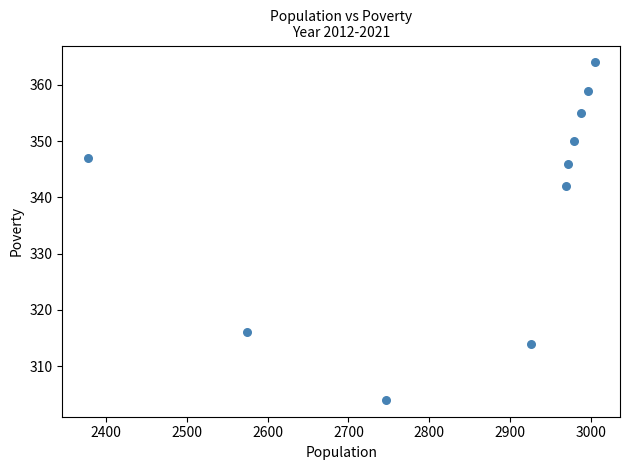

What Y value in the scatter plot is closest to 334?

342